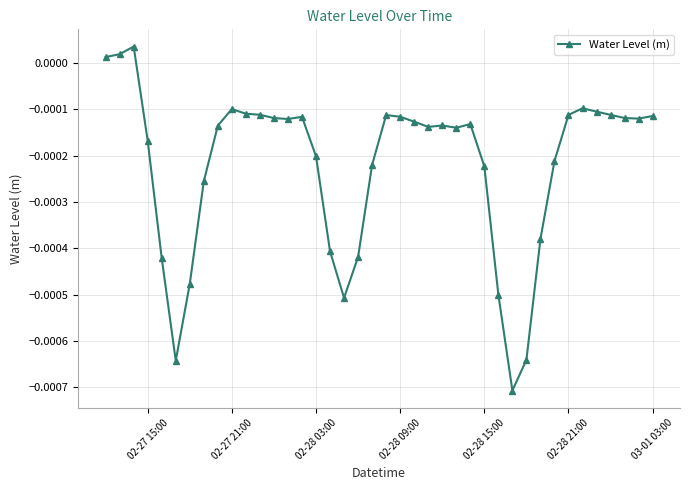

True or false: the data has more than 1 interior local peaks.

True